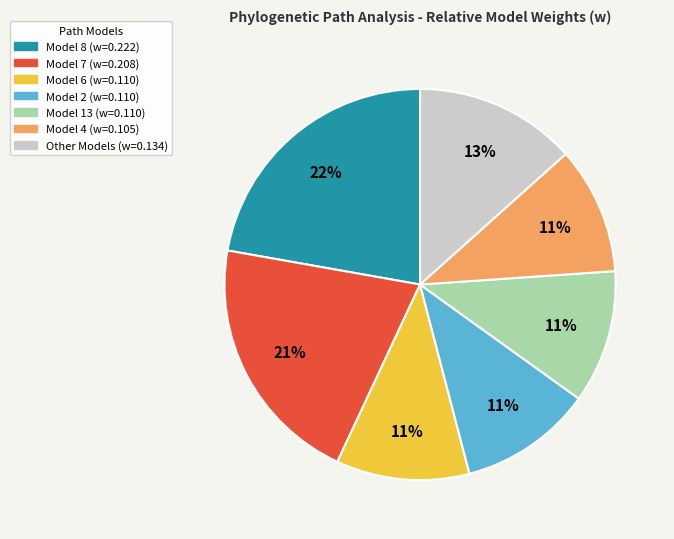

How many segments does this pie chart have?

7